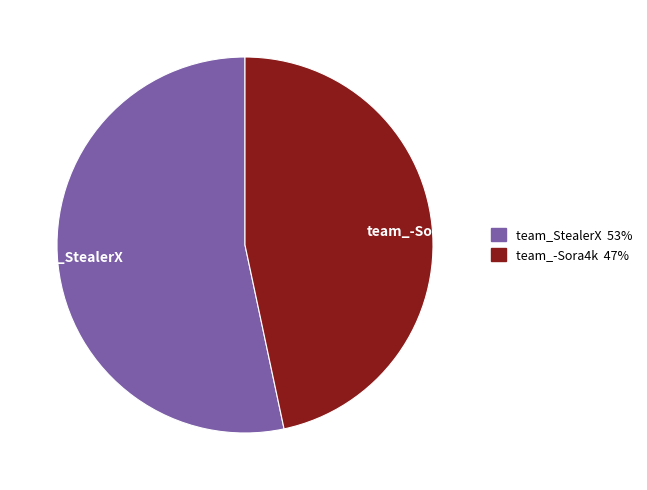

Combined, do team_StealerX and team_-Sora4k account for over 50%?

Yes